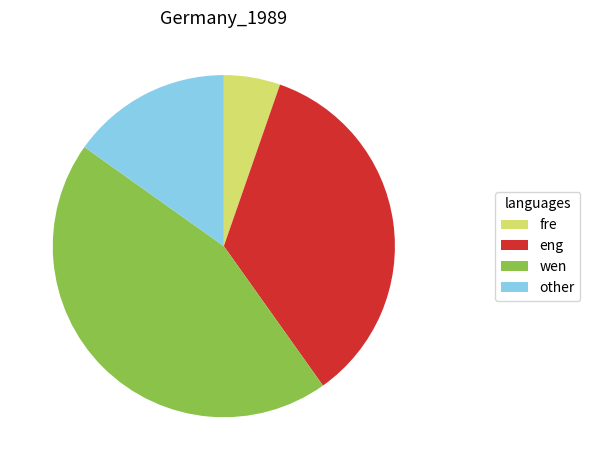

Rank the categories by value from highest to lowest.

wen, eng, other, fre